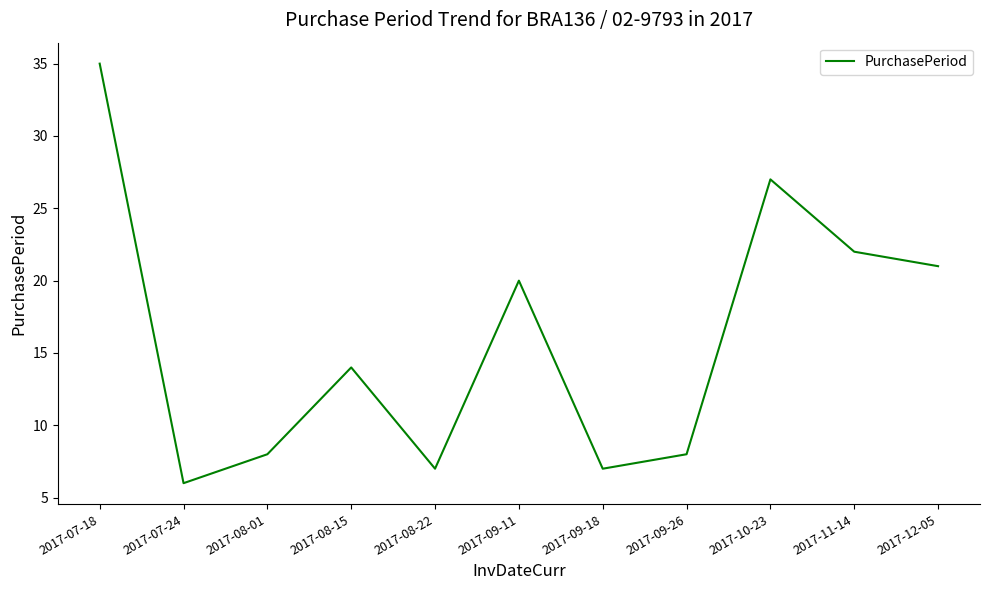

Which label corresponds to the largest value in the chart?

2017-07-18